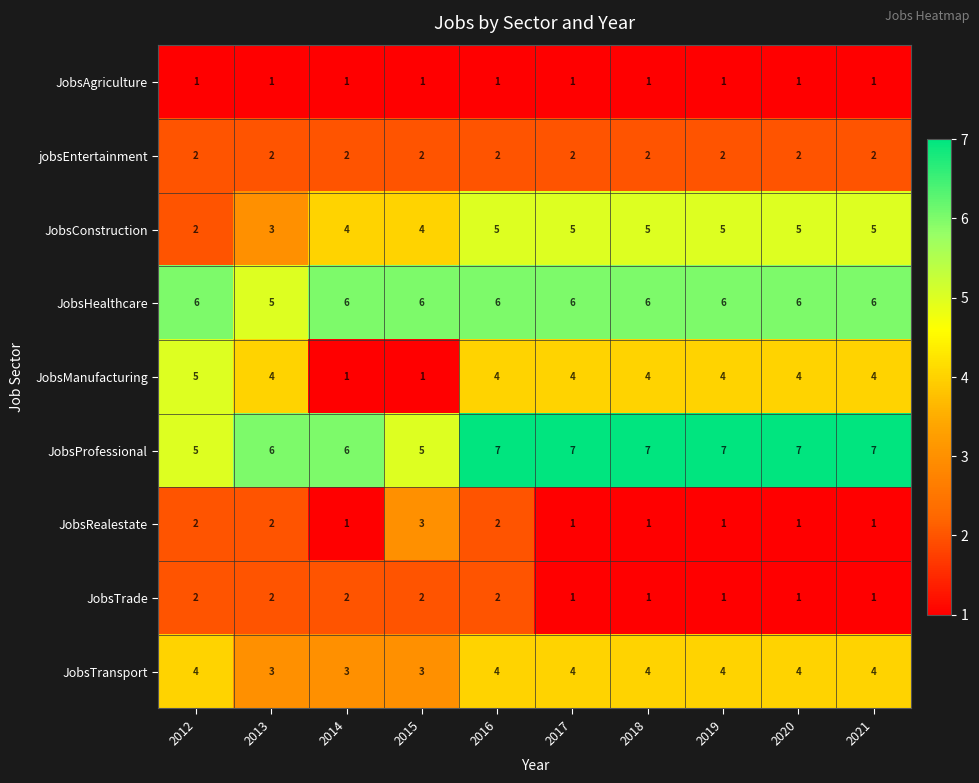

What is the maximum value for JobsManufacturing?

5